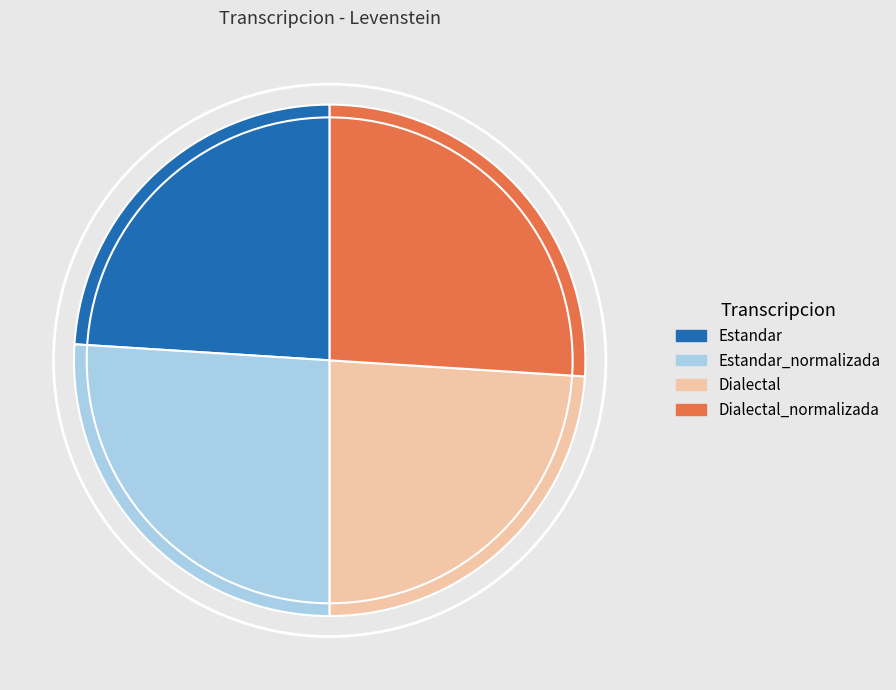

Does Dialectal account for over 50% of the chart?

No